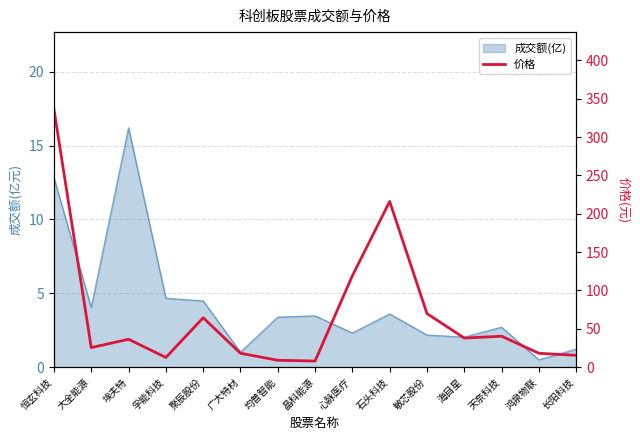

What is the value of the 2nd point from the left?

25.4